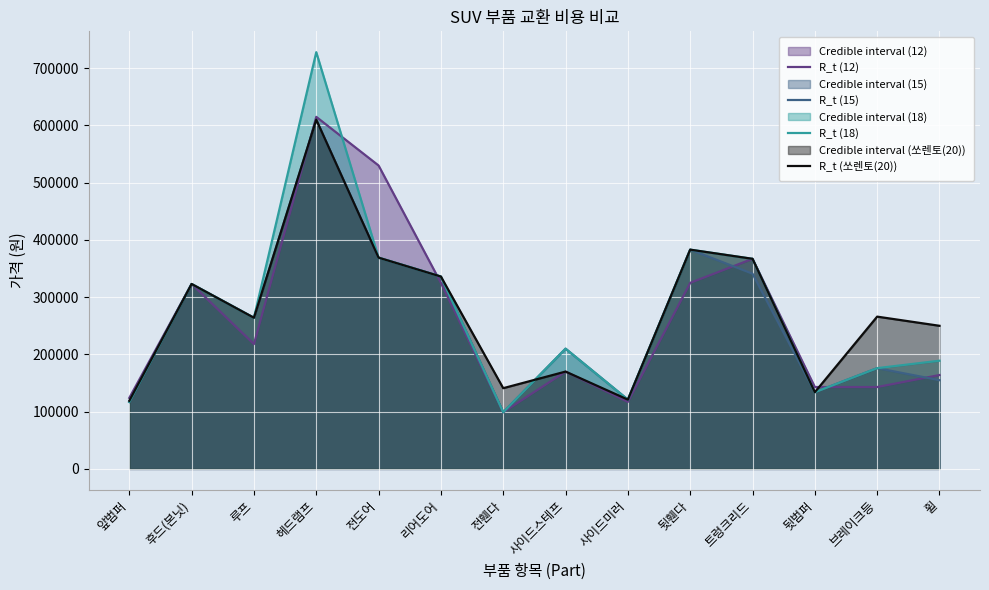

What is the label of the 12th point from the right?

루프